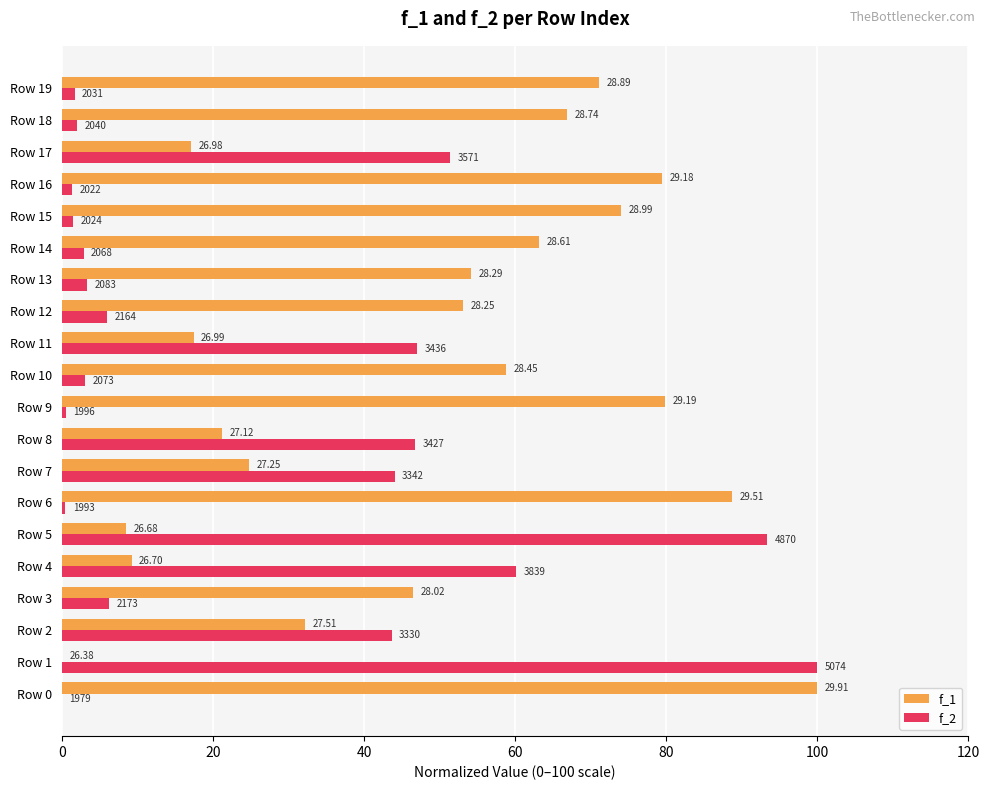

What are all the series names shown in the legend?

f_1, f_2